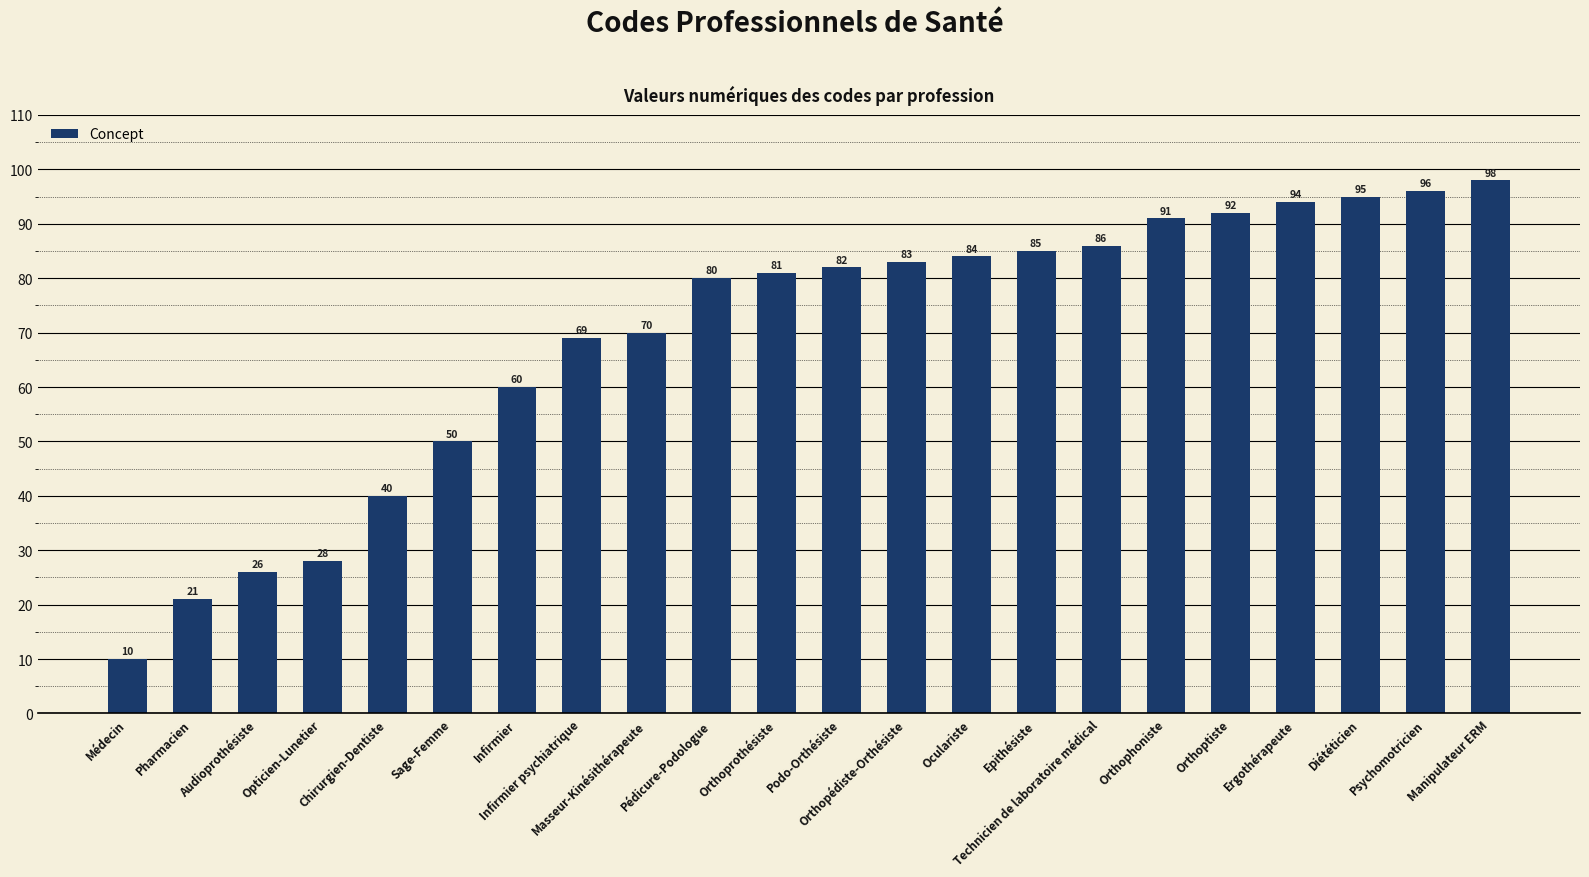

What is the sum of all values?

1521